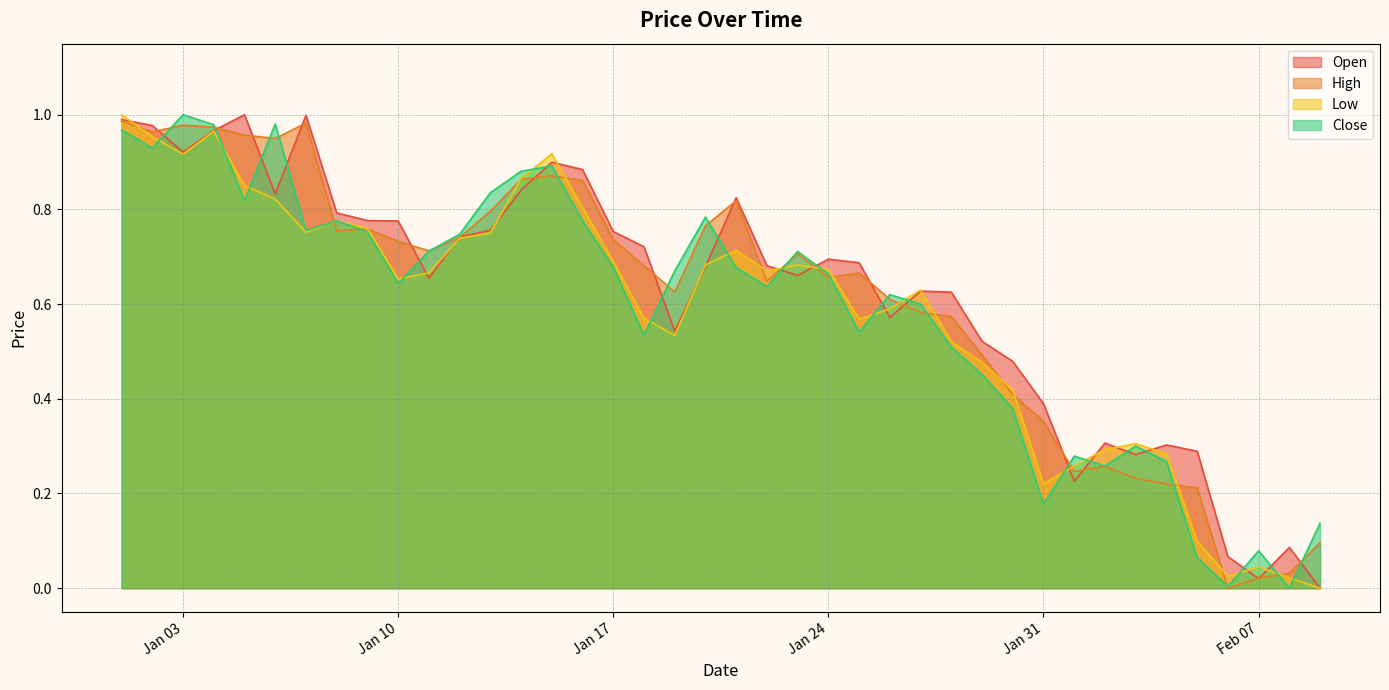

At which label is Close closest to 0?

2023-02-08